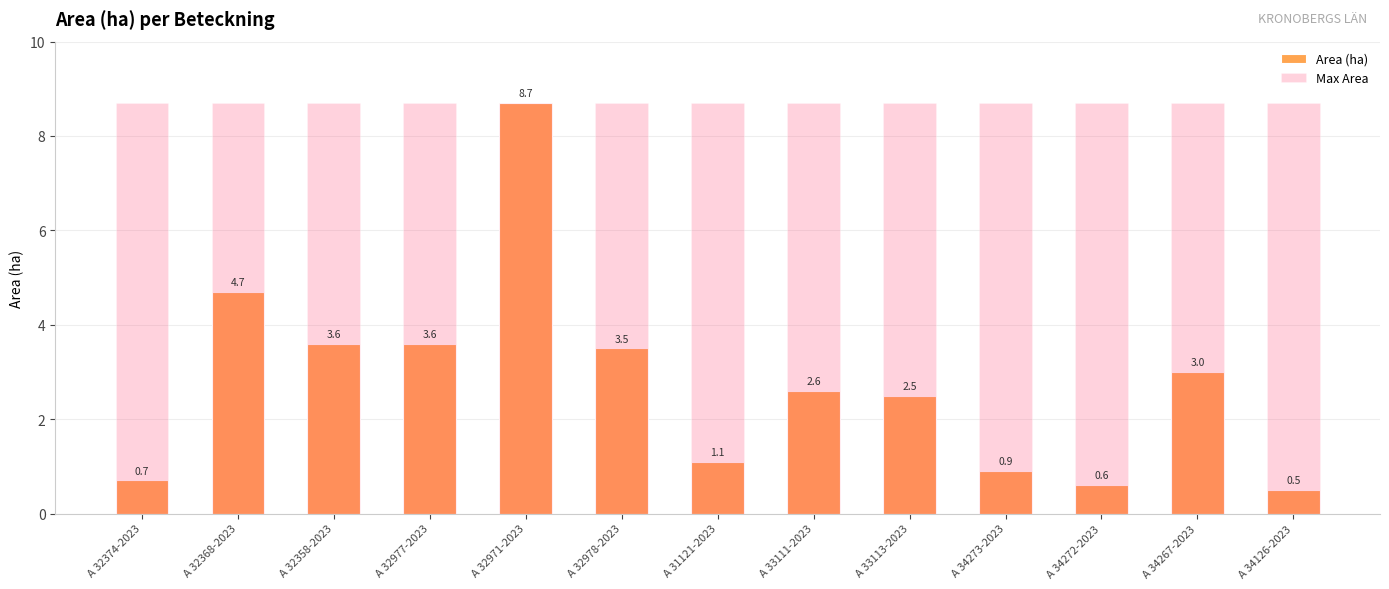

Reading left to right, transcribe all the data shown in this chart.

Area (ha): 0.7	4.7	3.6	3.6	8.7	3.5	1.1	2.6	2.5	0.9	0.6	3.0	0.5
Max Area: 8.7	8.7	8.7	8.7	8.7	8.7	8.7	8.7	8.7	8.7	8.7	8.7	8.7